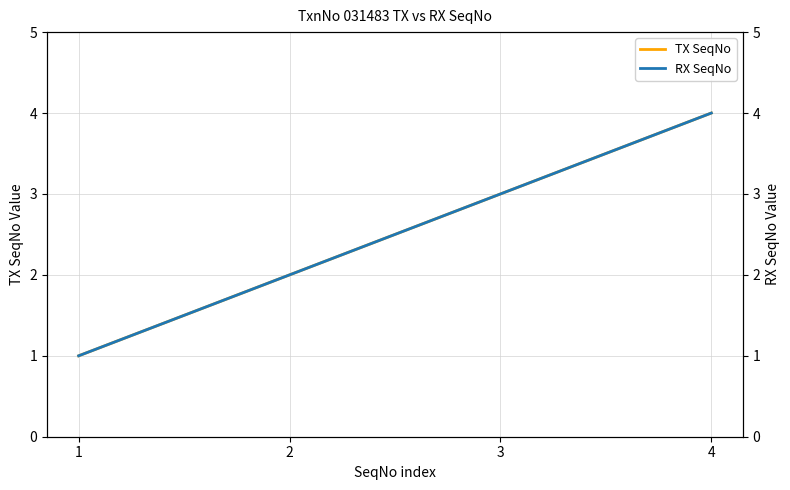

What is the sum of all RX SeqNo values?

10